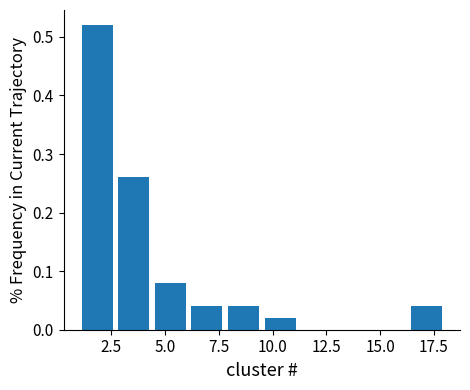

Read against the x-axis, roughly where is the centre of the tallest bar?

2.0